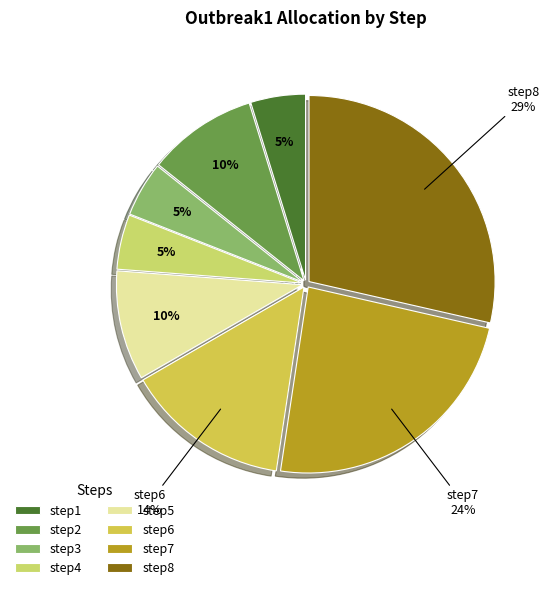

What percentage is the step1 slice, to the nearest percent?

5%